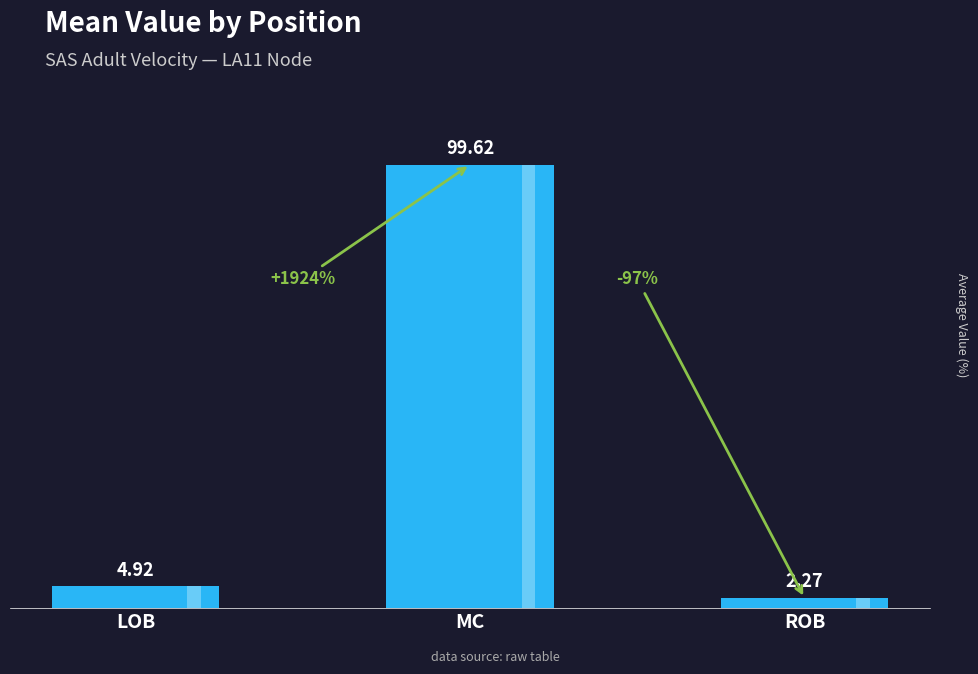

What is the difference between the maximum and minimum values?

97.4